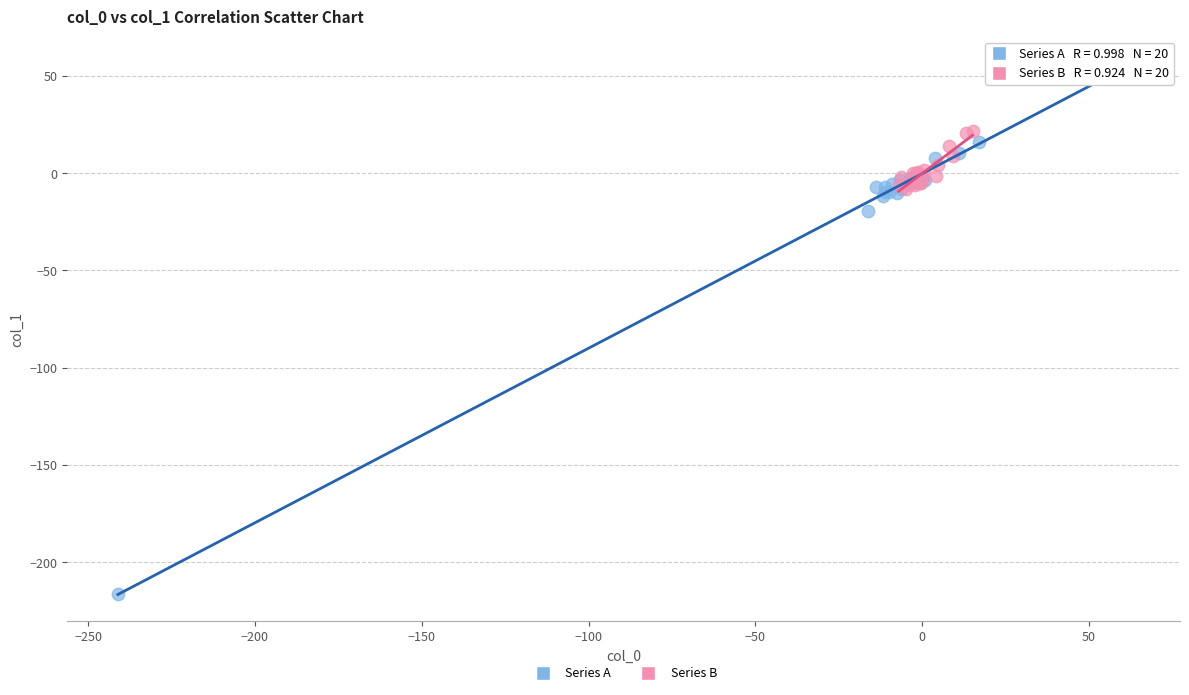

Which series reaches the minimum Y coordinate?

Series A